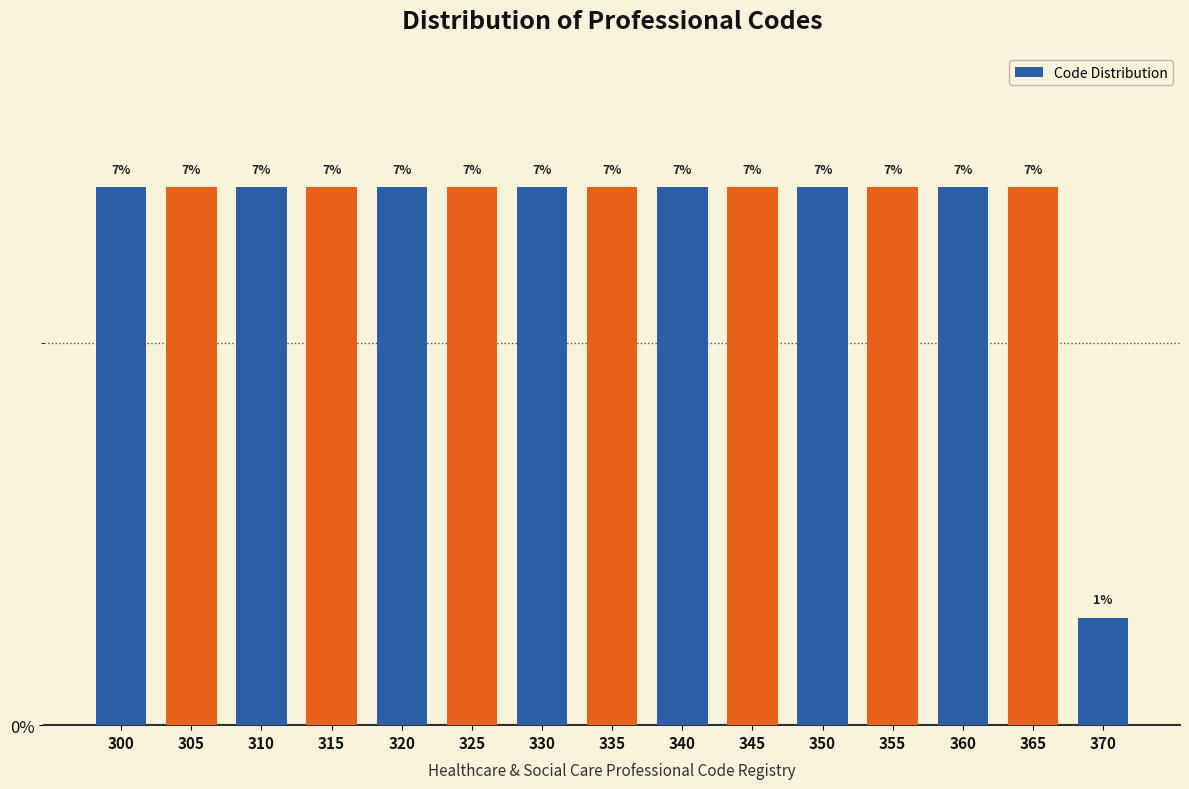

At which label is the value closest to 4?

370